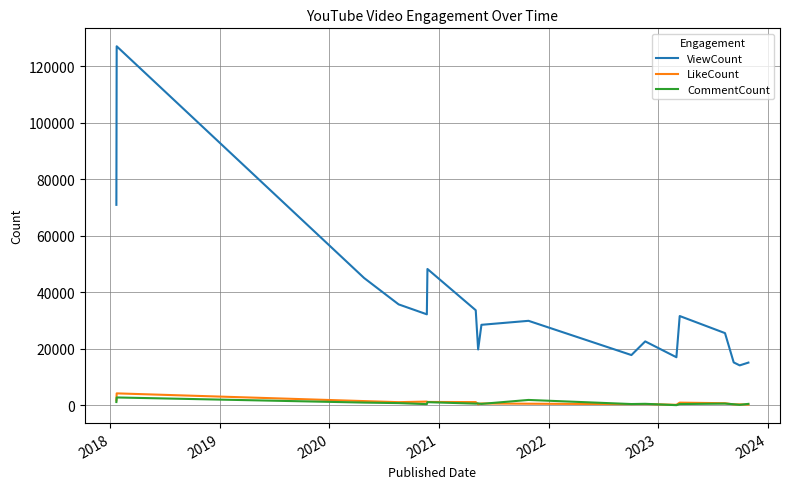

Which series has the largest total across all categories?

ViewCount